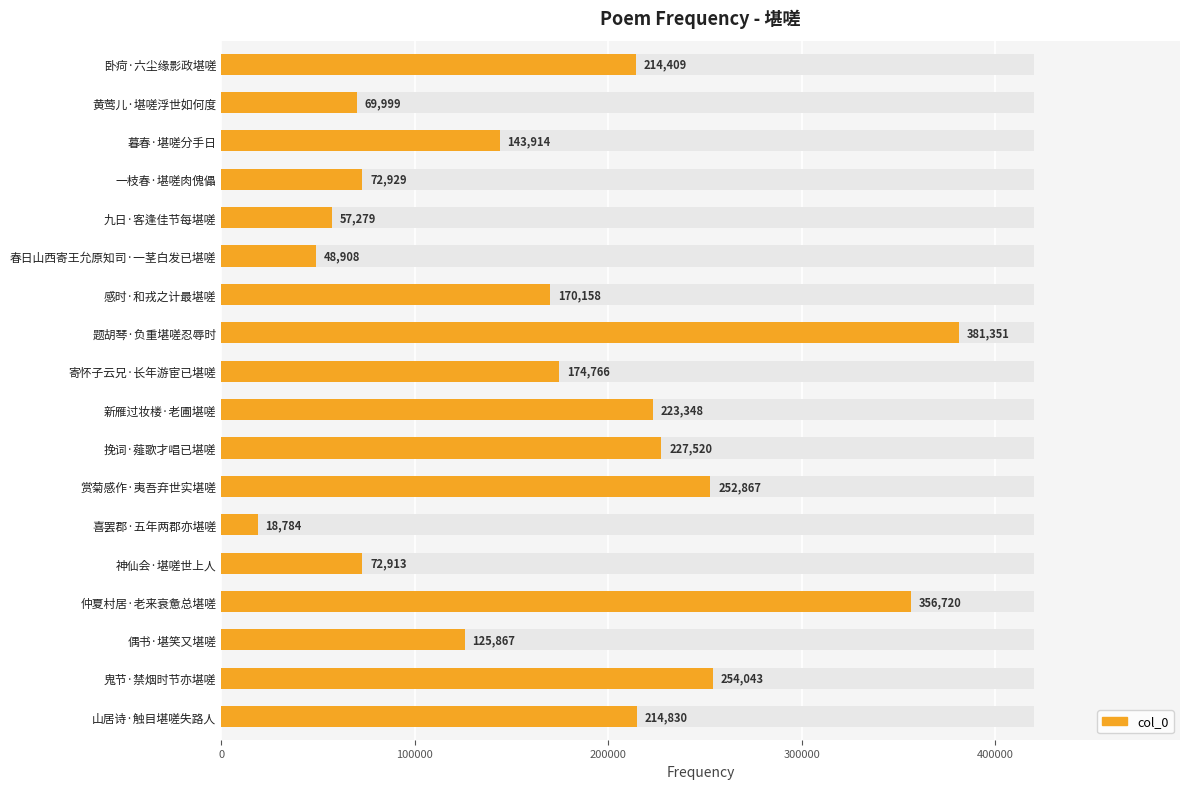

The chart shows a value of 328401 at 新雁过妆楼·老圃堪嗟. True or false?

False